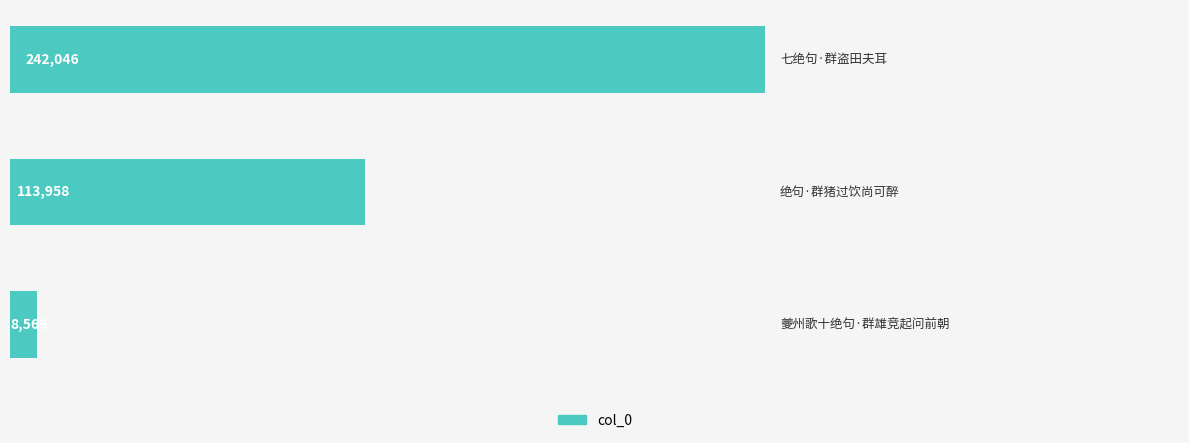

Reading top to bottom, what are all the values shown in this chart?

242046	113958	8569